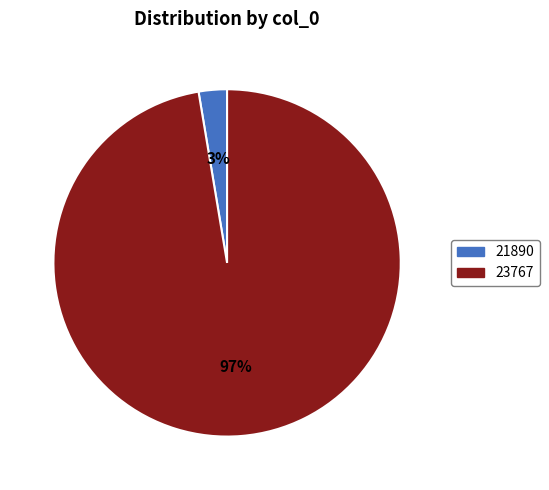

Rank the categories by value from lowest to highest.

21890, 23767